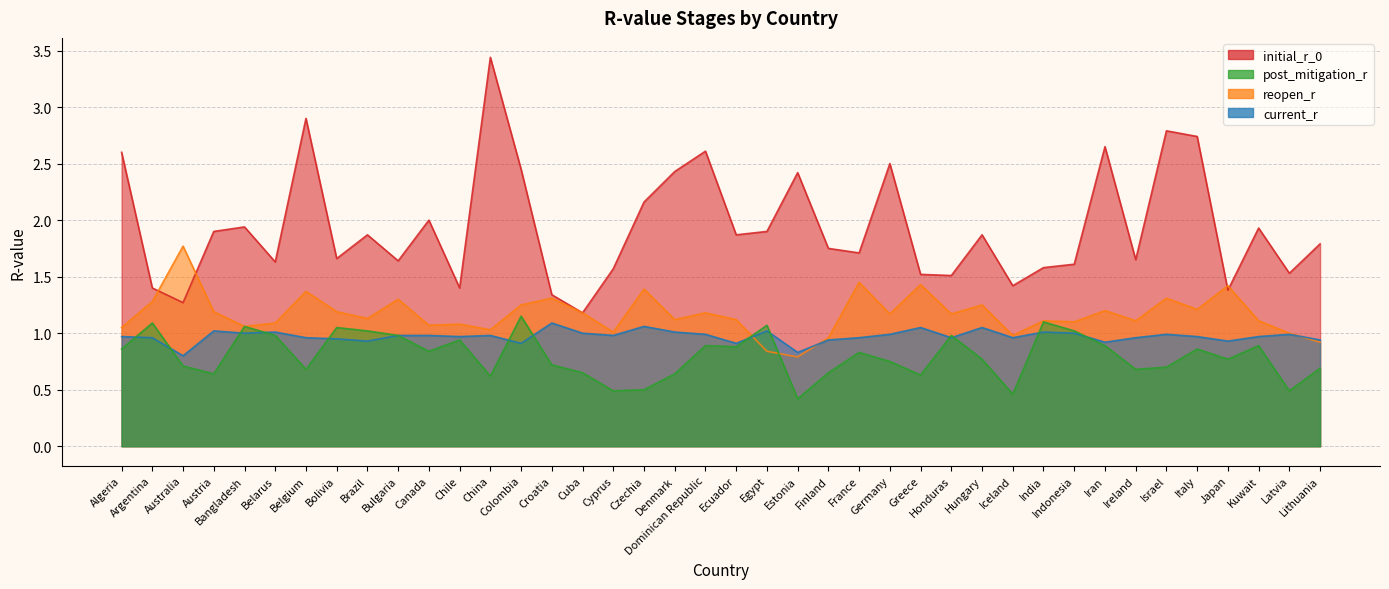

What is the difference between the highest and lowest values at Colombia?

1.5